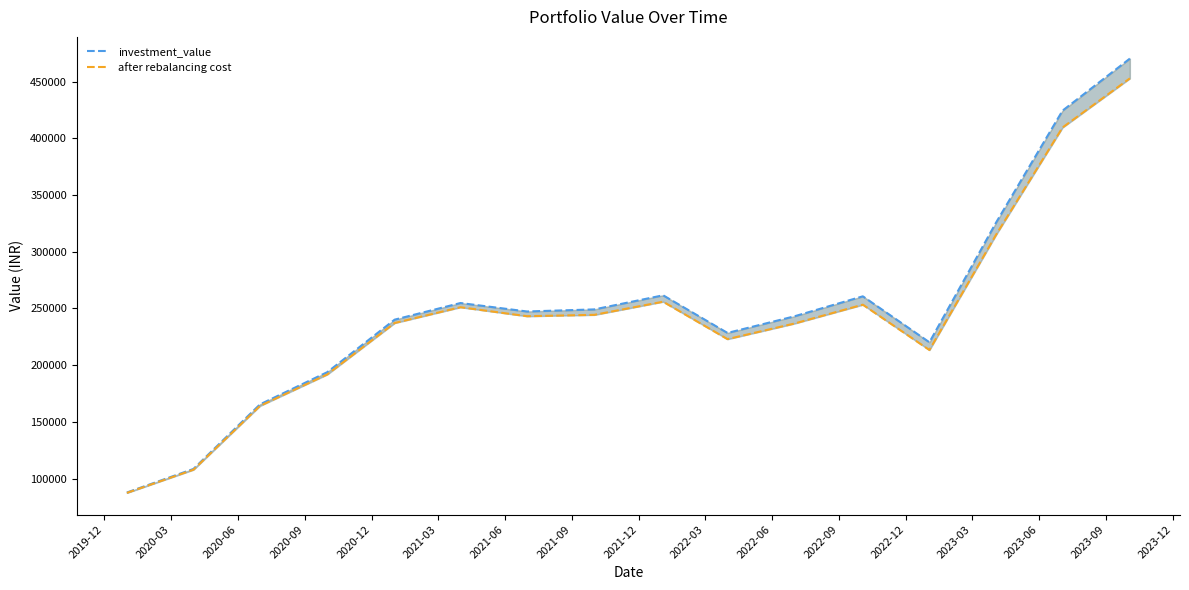

What is the greatest value displayed?

470275.4